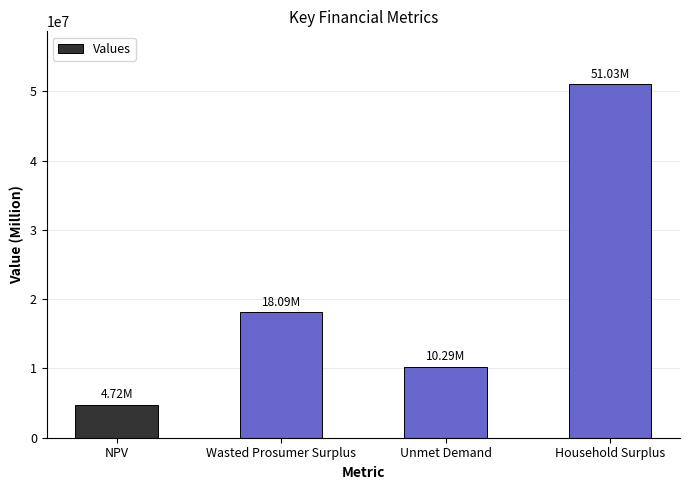

Rank the categories by value from lowest to highest.

NPV, Unmet Demand, Wasted Prosumer Surplus, Household Surplus